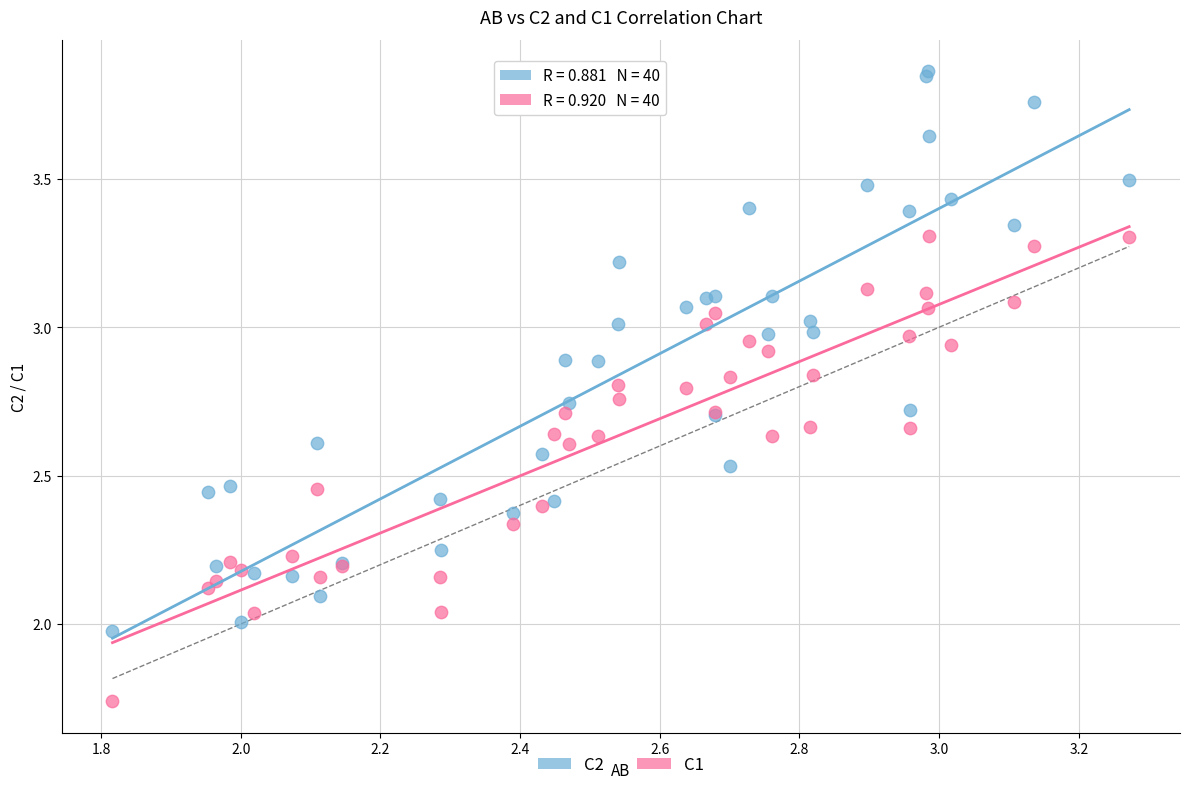

What is the X range (max minus min) for the scatter plot?

1.5